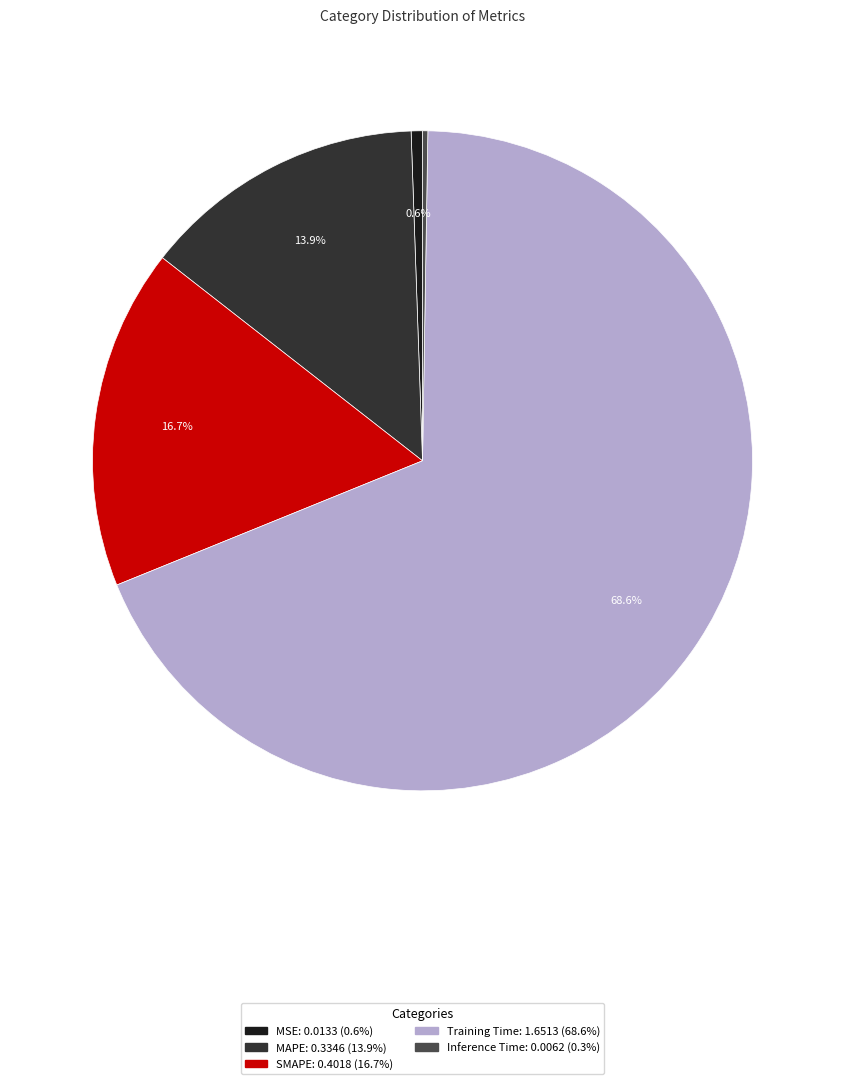

Between SMAPE and MSE, which is larger?

SMAPE